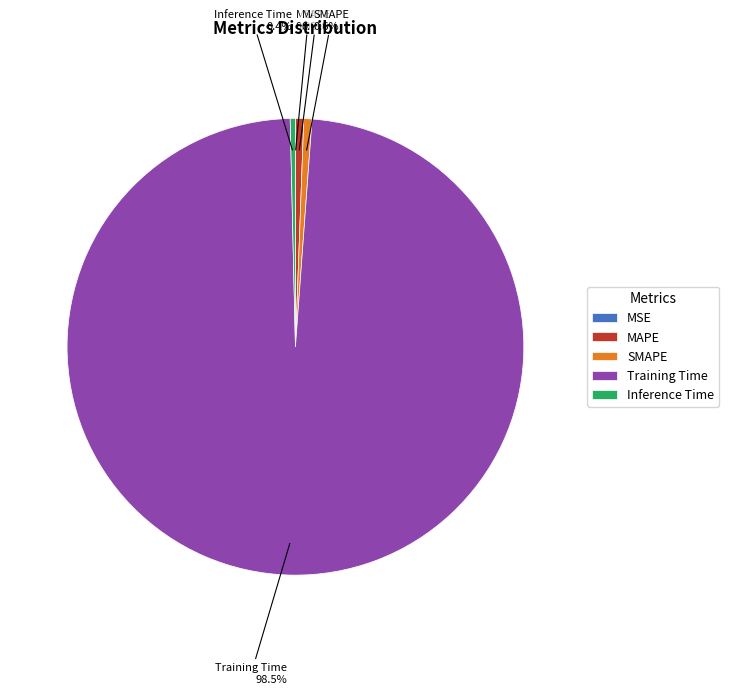

Combined, do MAPE and SMAPE account for over 50%?

No